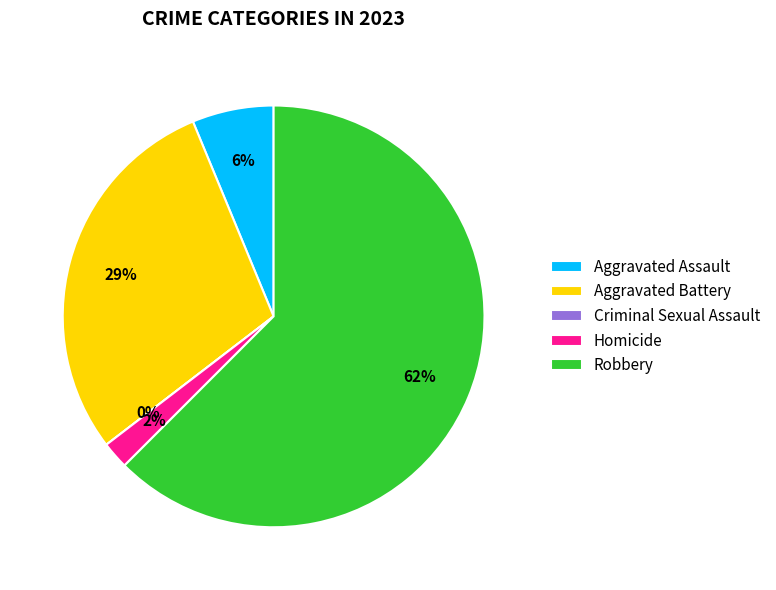

Between Criminal Sexual Assault and Homicide, which is larger?

Homicide